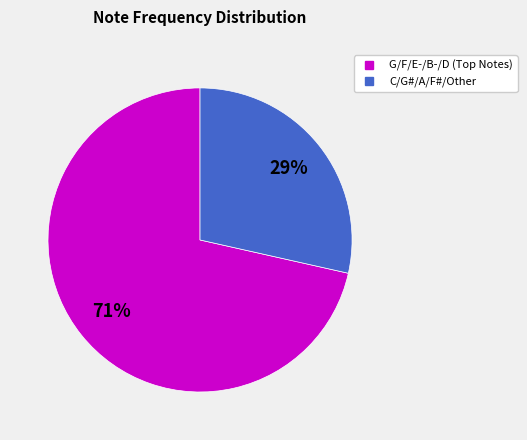

To the nearest percent, what is the average slice percentage?

50%